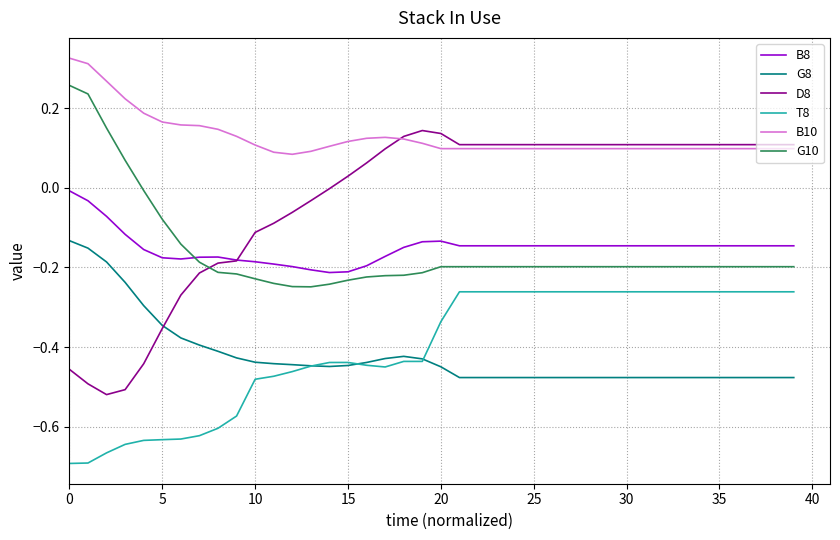

True or false: B10 and T8 cross at least once.

False